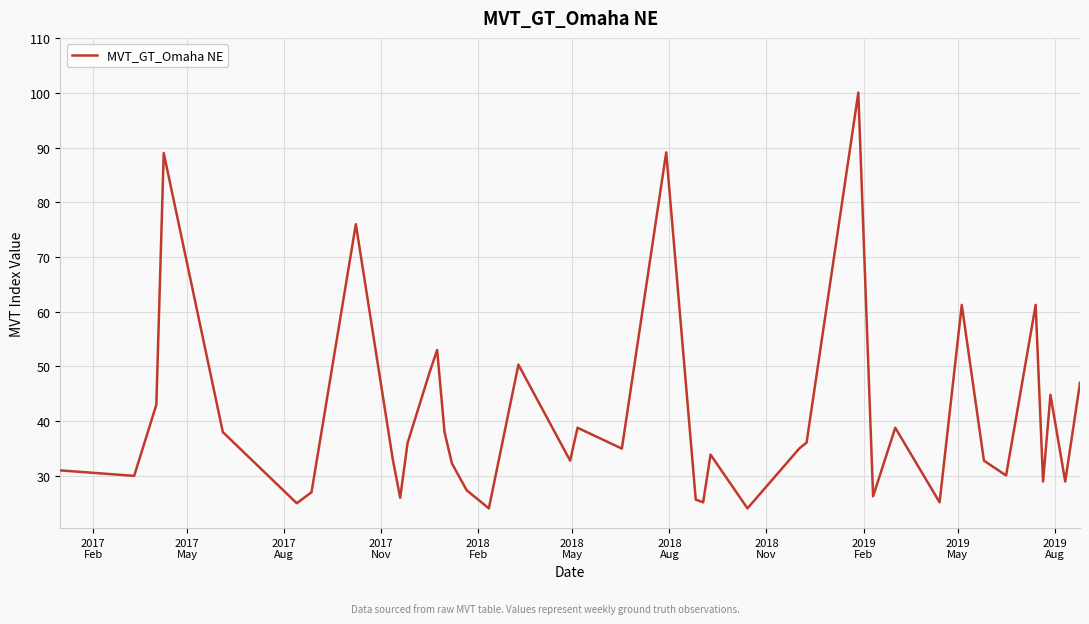

What is the maximum value shown in the chart?

100.0